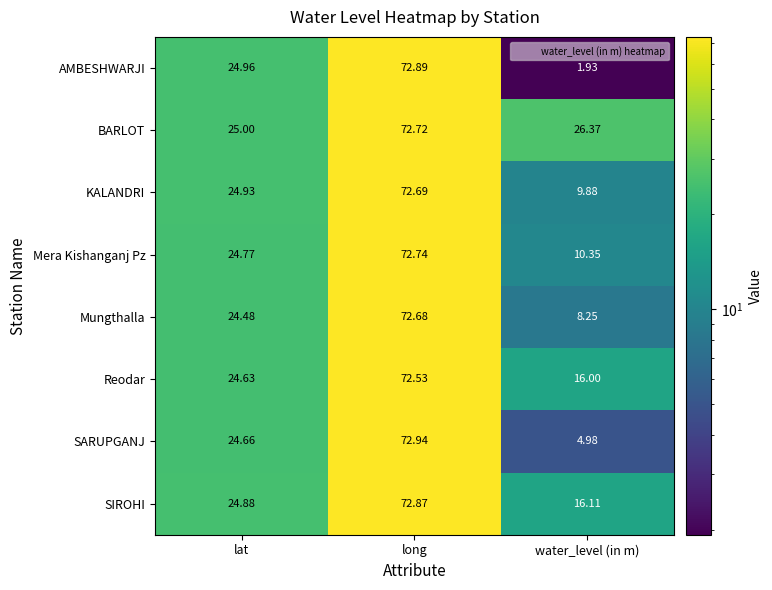

What is the difference between the highest and lowest values at water_level (in m)?

24.4